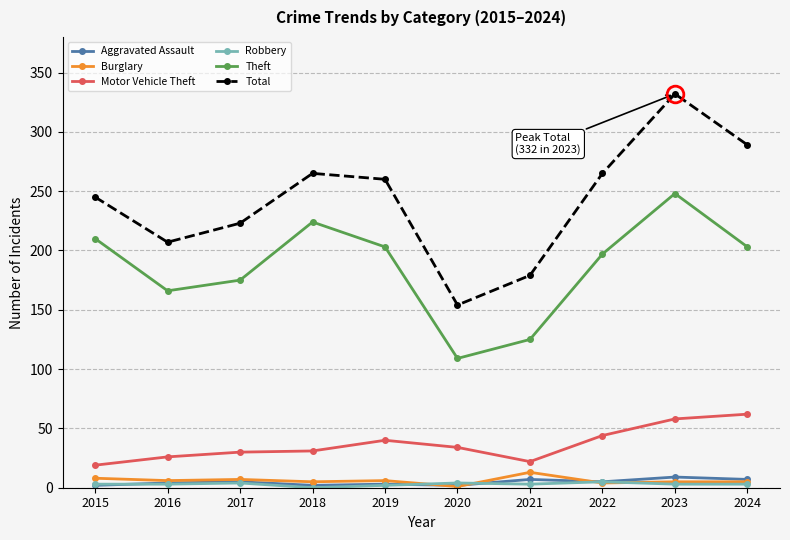

True or false: Motor Vehicle Theft and Aggravated Assault cross at least once.

False